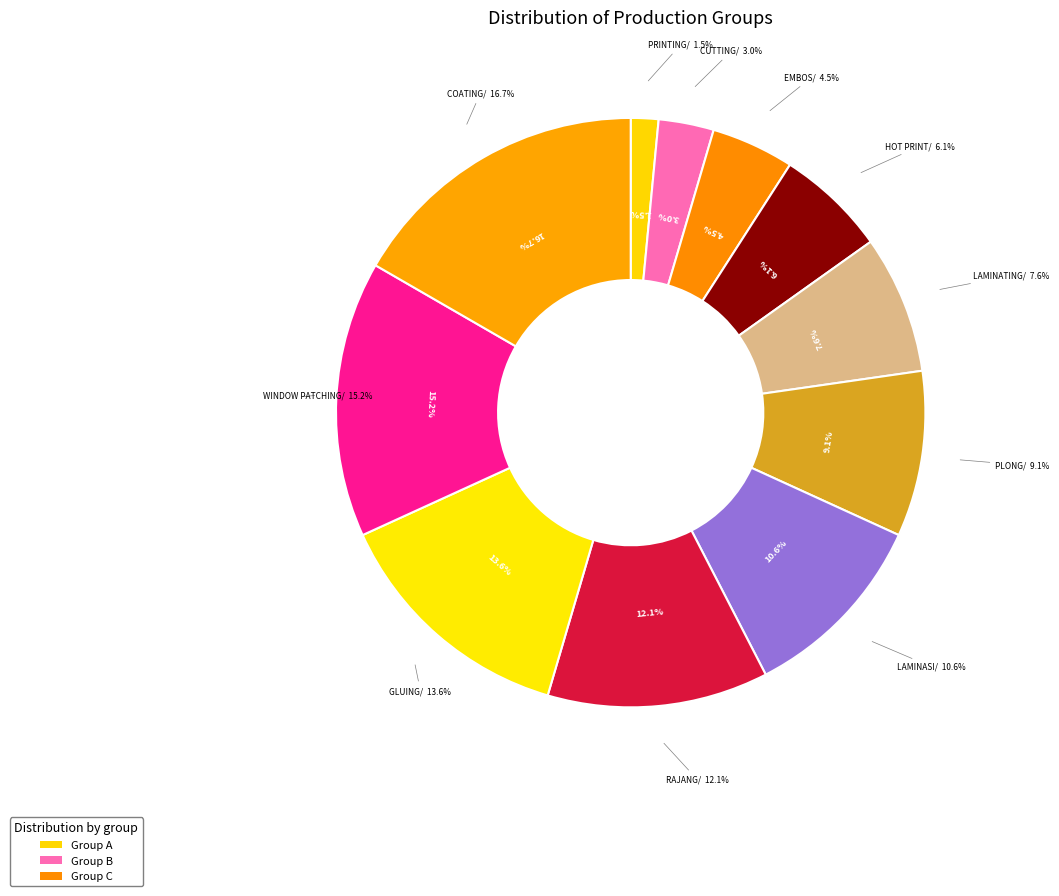

Is the sum of COATING and LAMINATING greater than half?

No